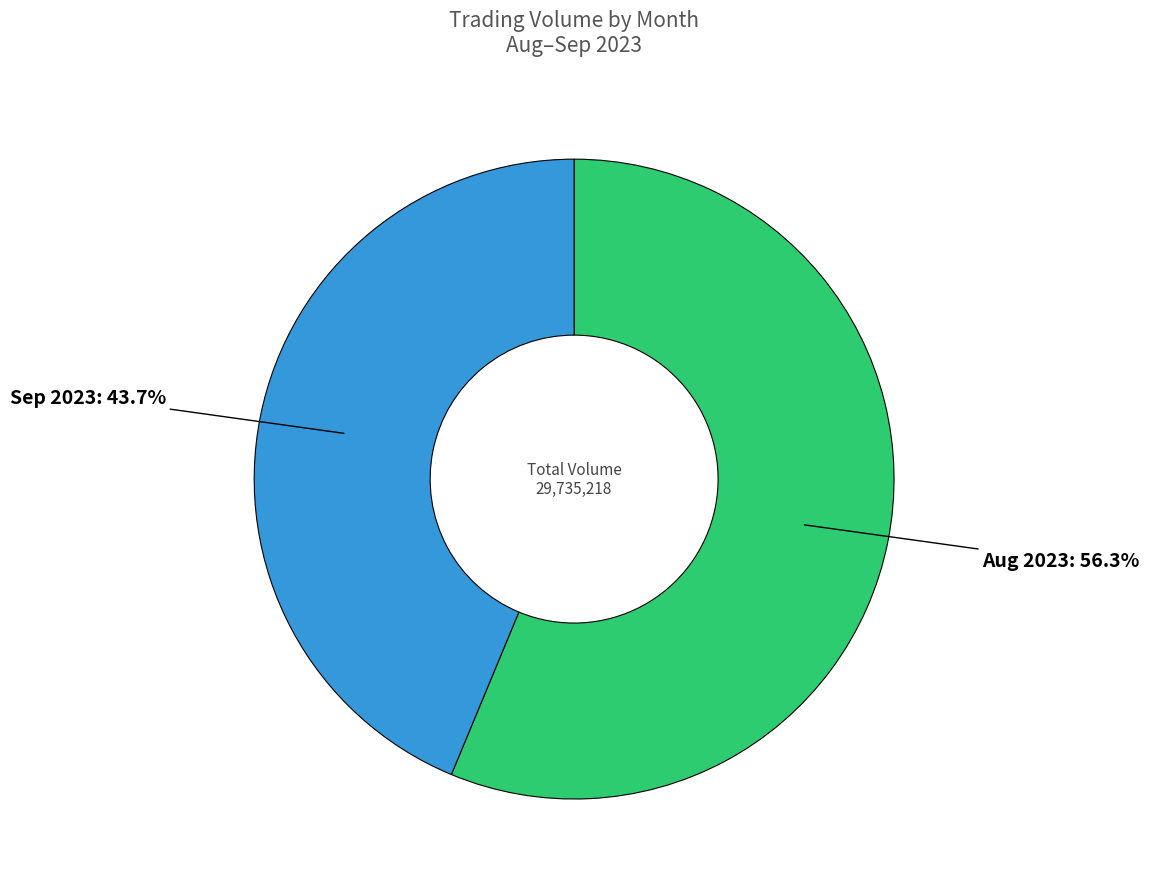

What is the largest slice in the pie chart?

Aug 2023